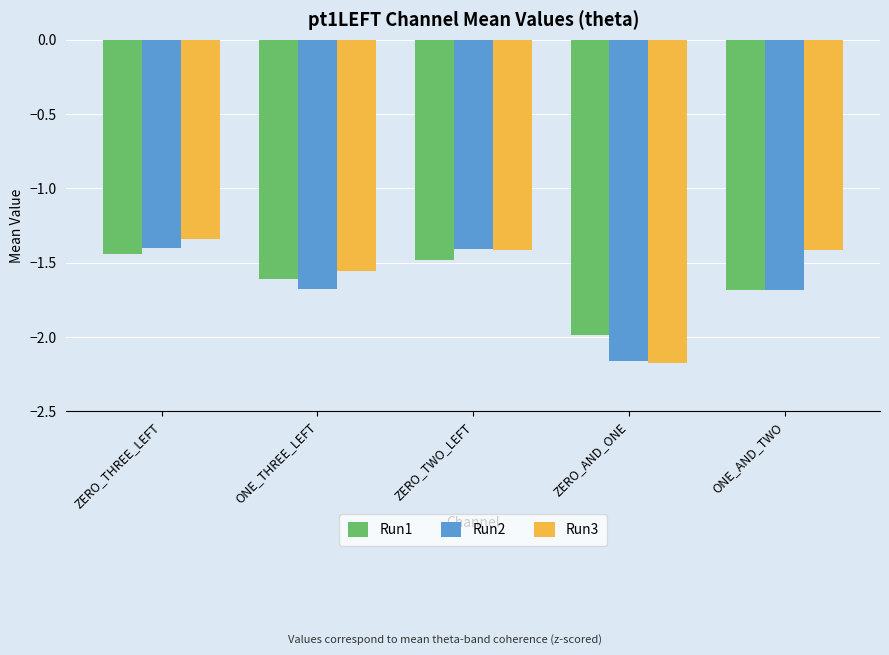

Which category has the lowest value in the Run2 series?

ZERO_AND_ONE